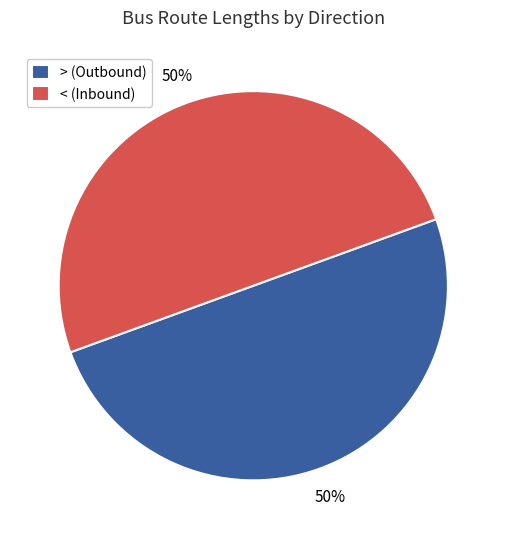

What is the ratio of the value at < (Inbound) to the value at > (Outbound)?

1.0